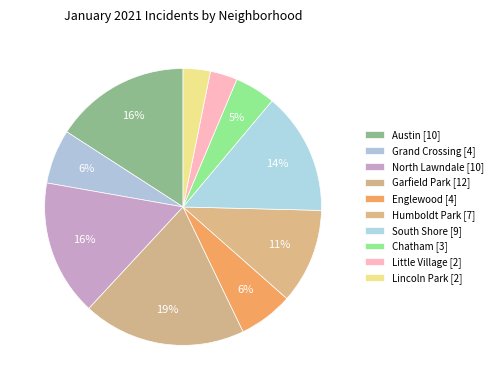

To the nearest percent, what is the difference between the largest and smallest slice percentages?

16%